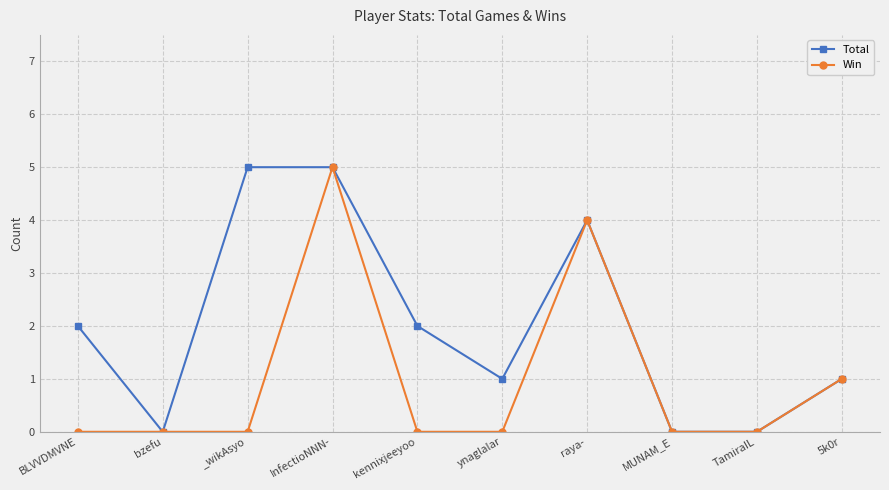

Which series has the largest total across all categories?

Total